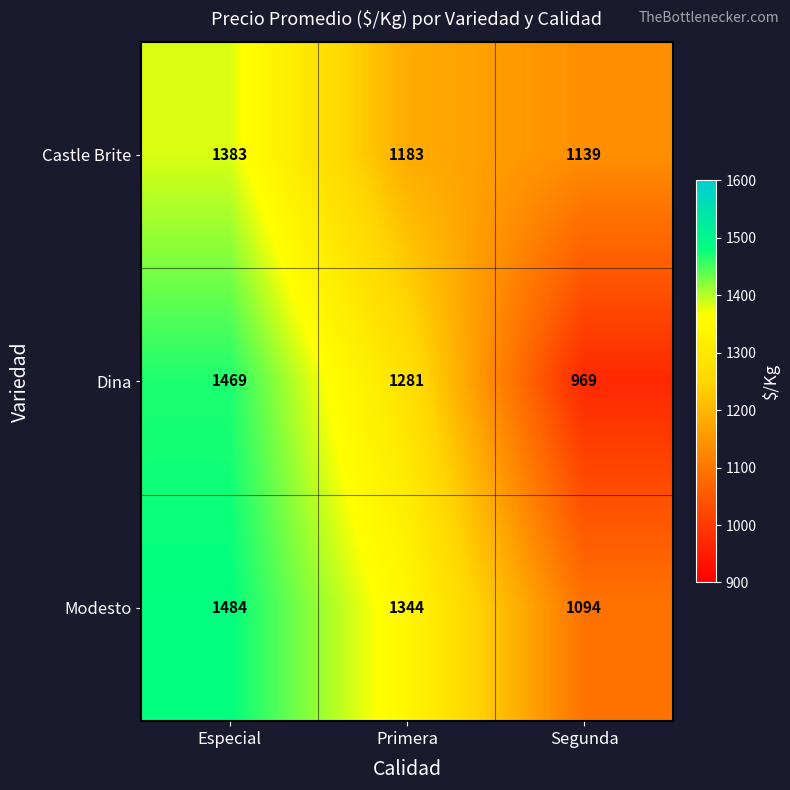

Where is Castle Brite nearest to the value 1261?

Primera